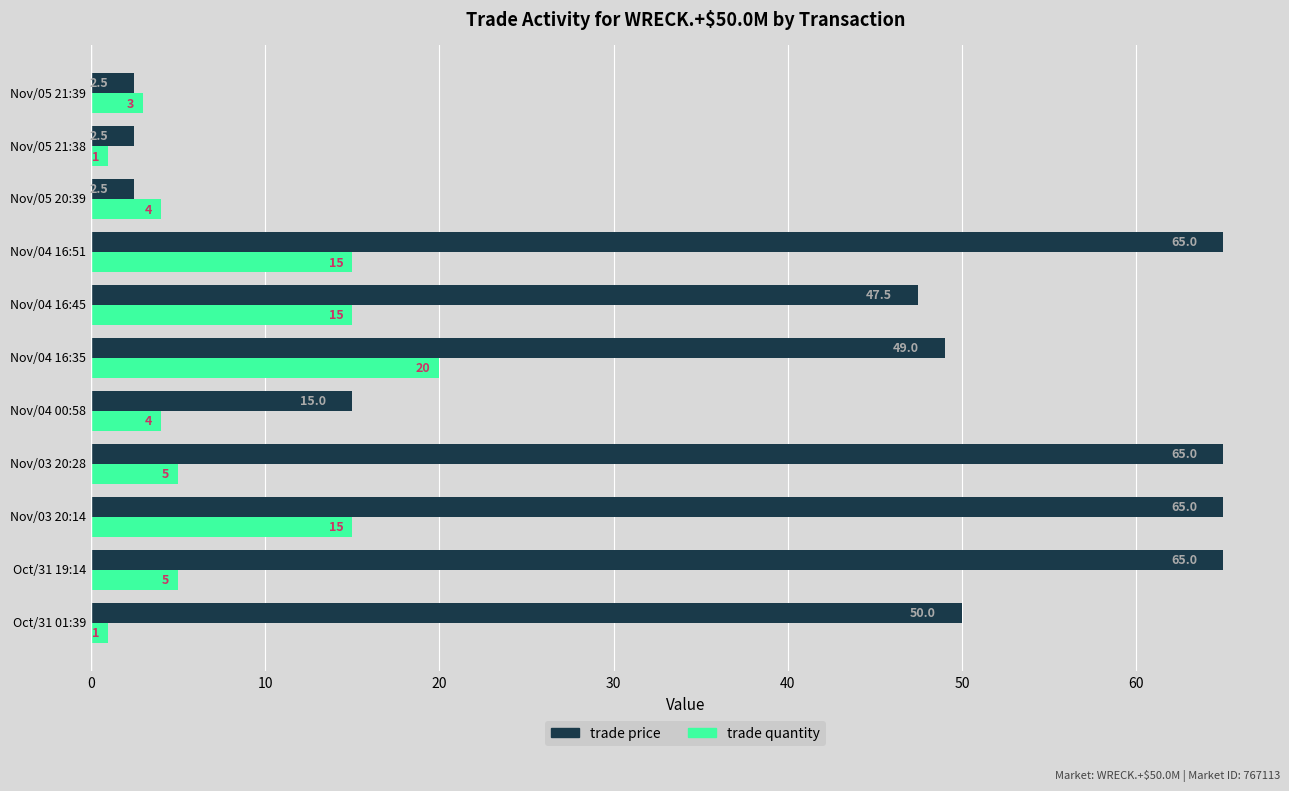

Count the number of data series in this chart.

2